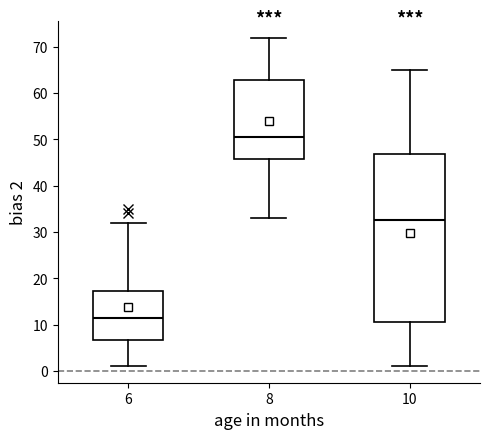

Reading left to right, transcribe this box plot: for each box, give where its median line is, the range the box spans, and where its two whiskers end, as read against the y-axis. The values are not printed on the chart, so give them approximately, as read against the axis.

6: median 12, box 7 to 17, whiskers 1 to 32
8: median 51, box 46 to 63, whiskers 33 to 72
10: median 33, box 11 to 47, whiskers 1 to 65